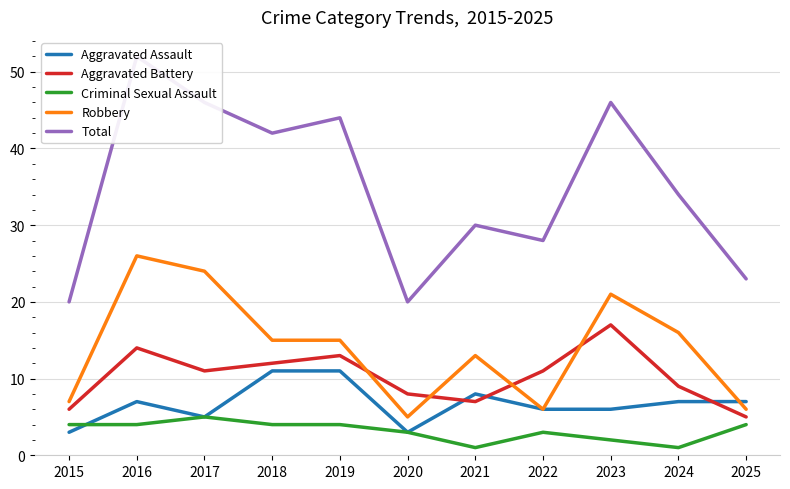

Which series has the largest total across all categories?

Total